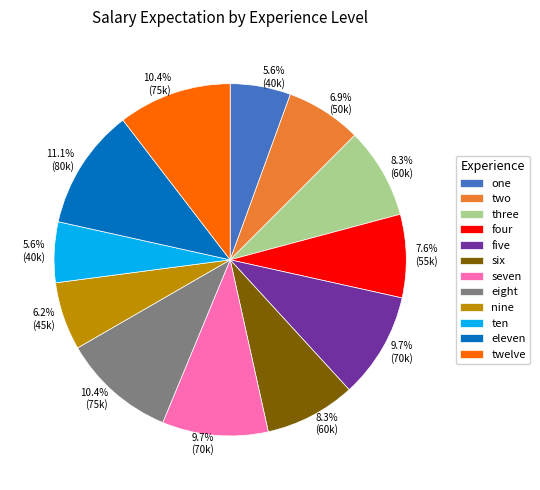

To the nearest percent, what portion does one represent?

6%